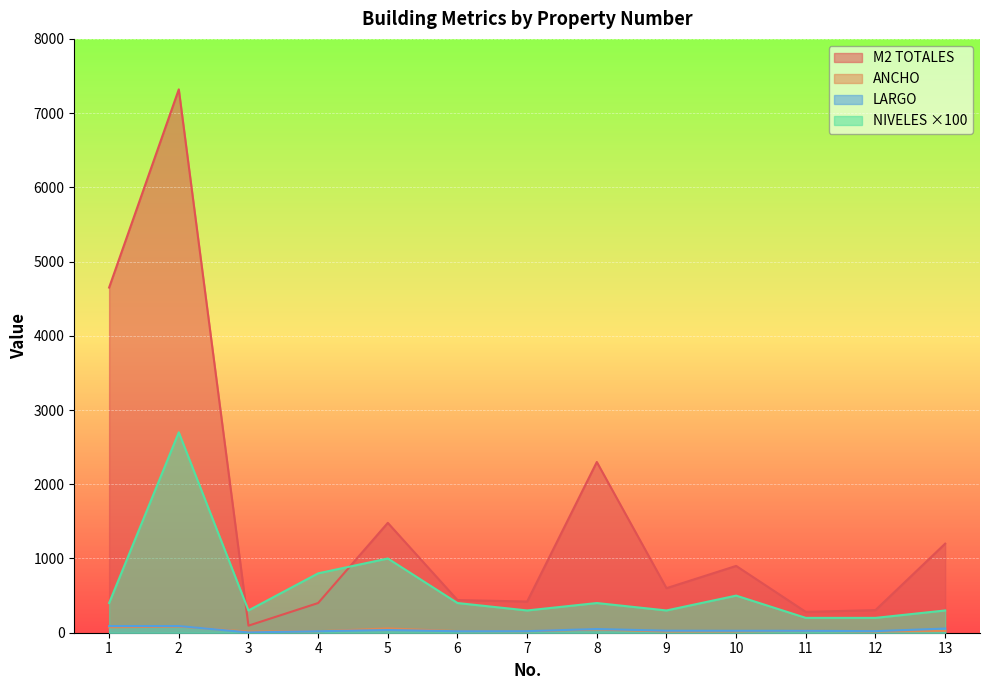

True or false: M2 TOTALES and LARGO cross at least once.

False